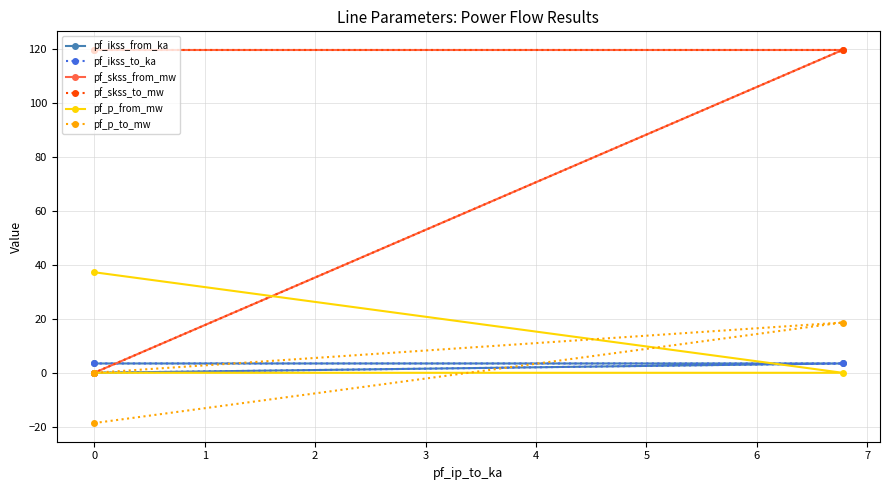

Is it true that pf_ikss_from_ka equals -1.5 at 0?

False